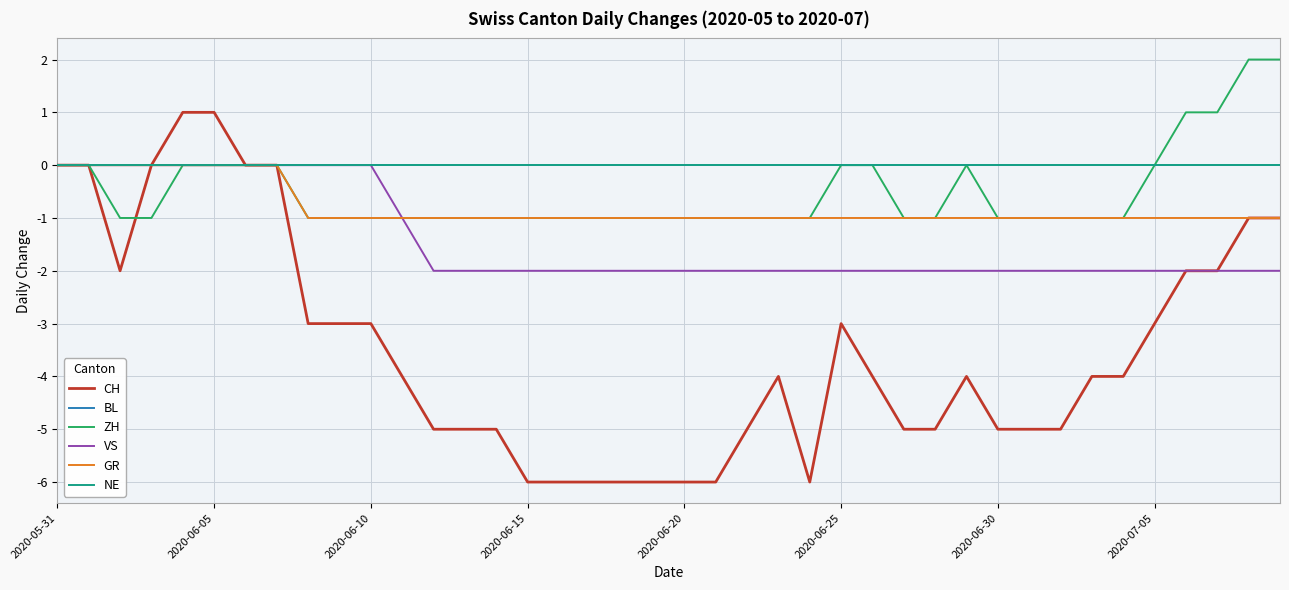

Does the chart display data point markers on the line(s)?

No